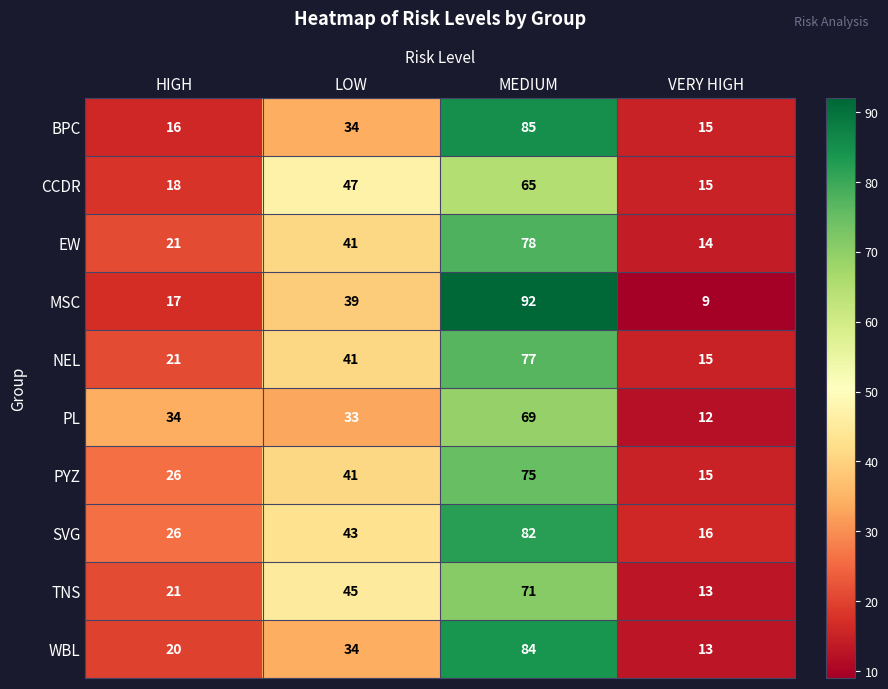

Rank the series by their maximum value, from highest to lowest.

MSC, BPC, WBL, SVG, EW, NEL, PYZ, TNS, PL, CCDR